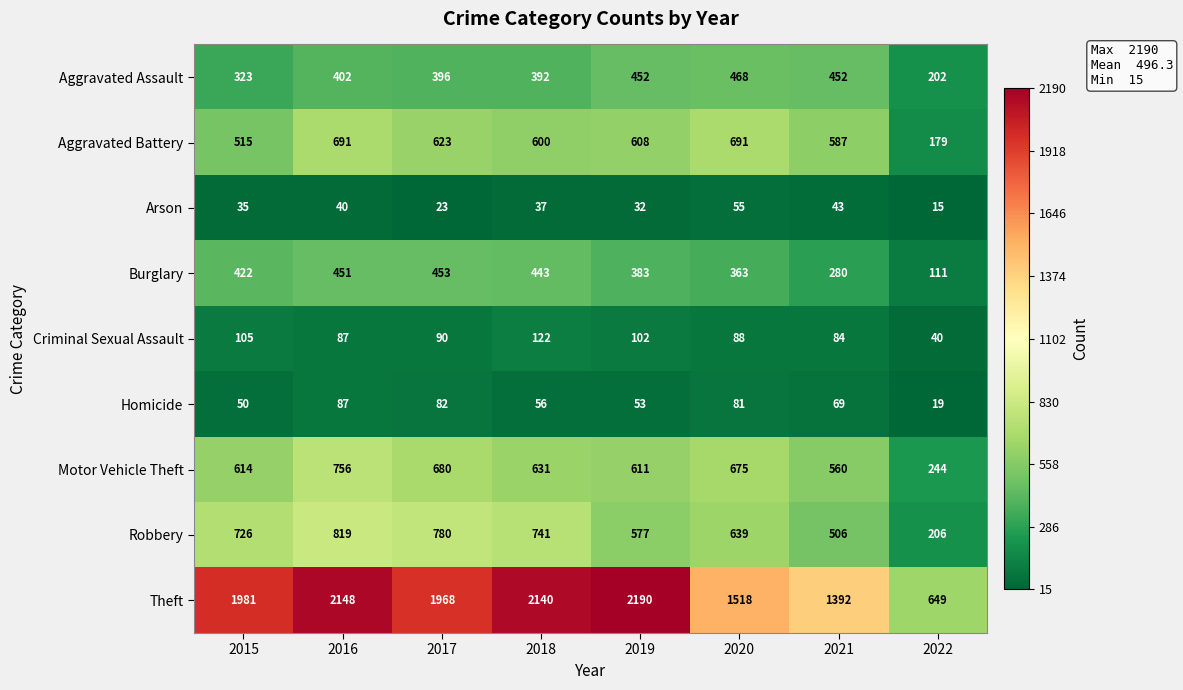

Which category has the lowest value across all series?

2022